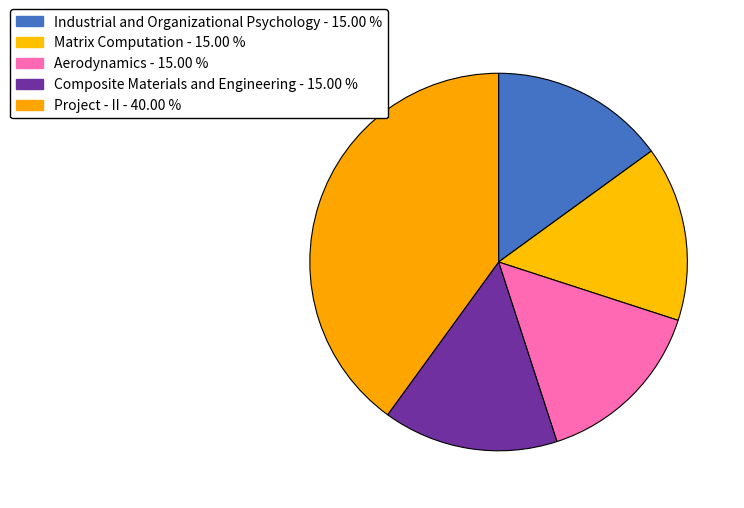

The Matrix Computation slice represents 15% of the pie. True or false?

True